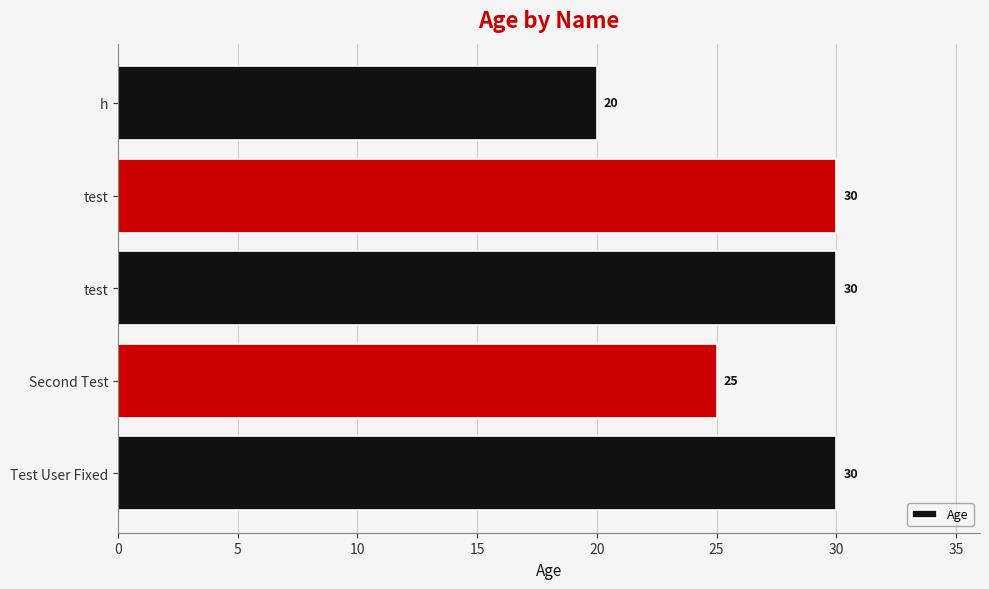

Are the bars horizontal?

Yes